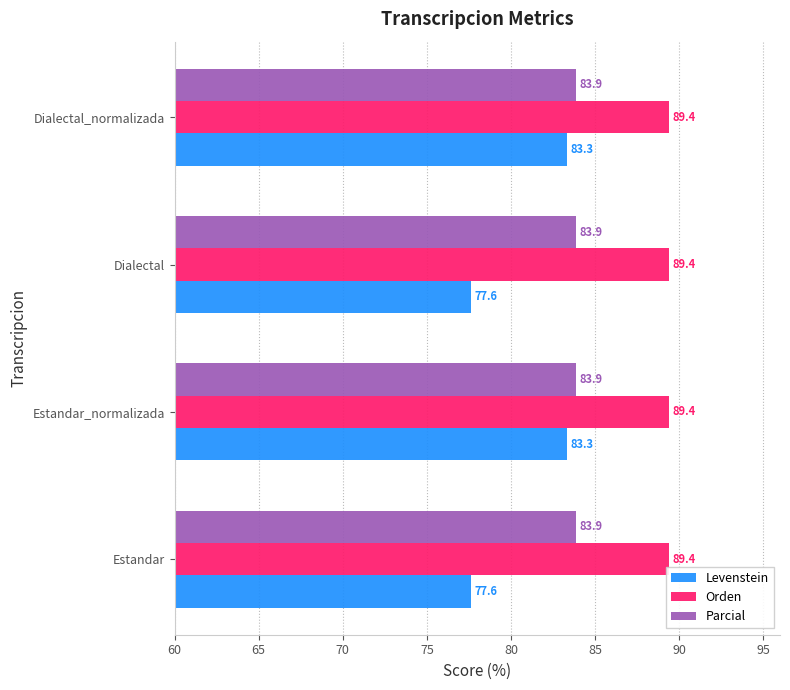

What is the sum of all Orden values?

357.6